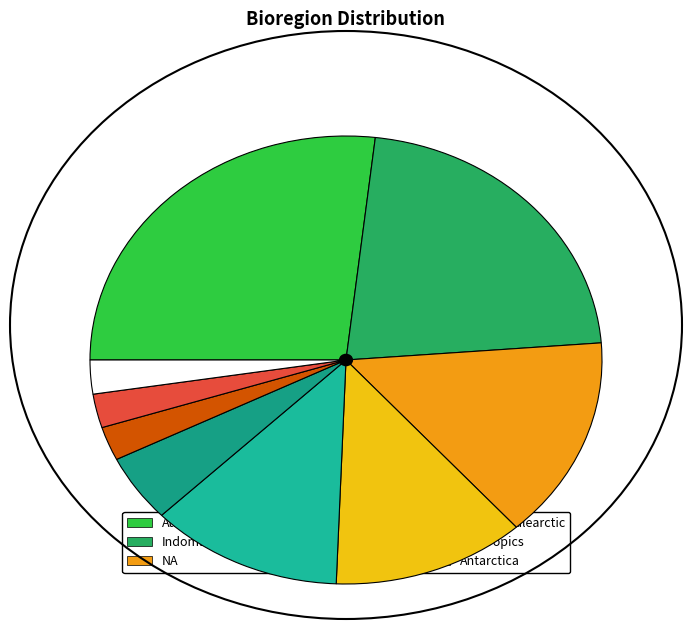

Does Australasia represent more than half of the total?

No